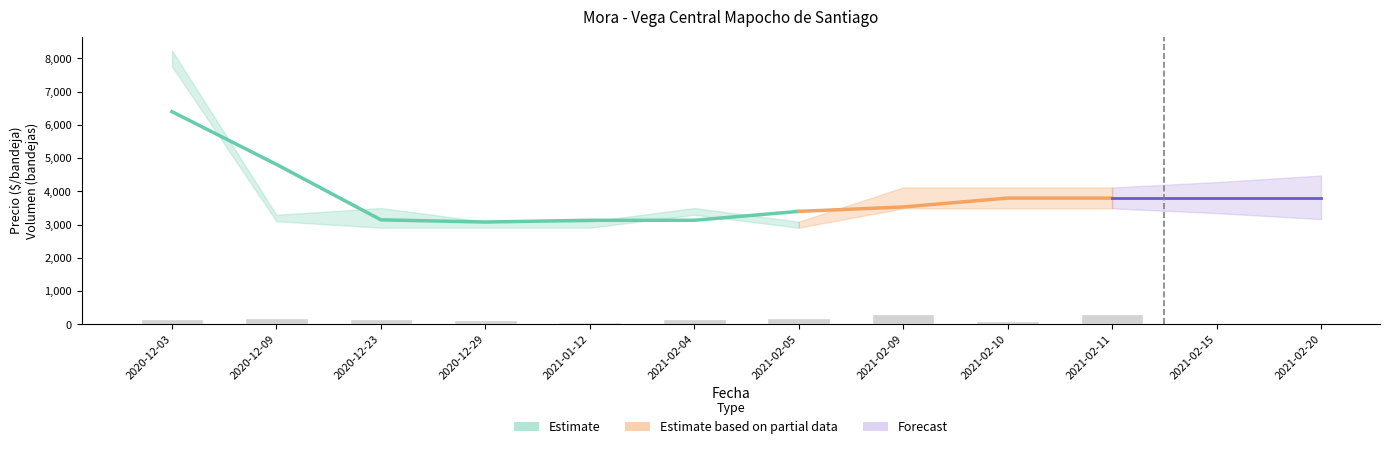

What is the label of the 3rd bar from the right?

2021-02-09